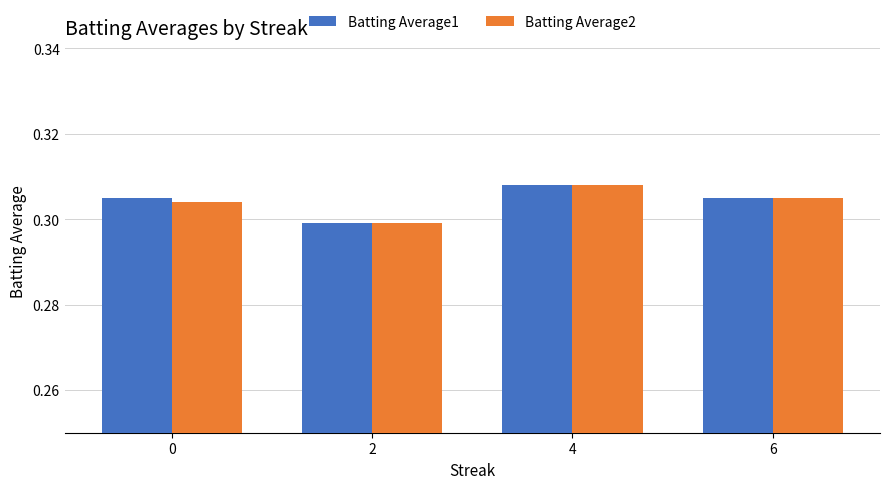

At which label does Batting Average1 reach its peak?

4